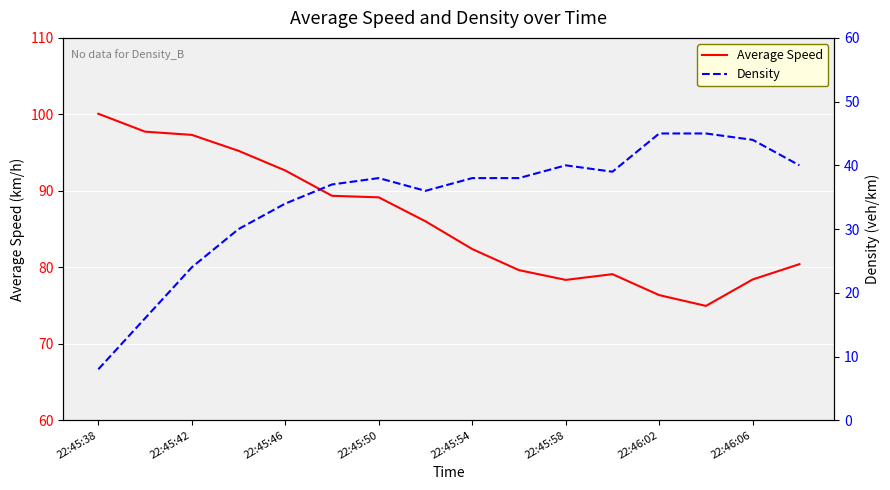

Is it true that Average Speed equals 76.4 at 22:46:02?

True